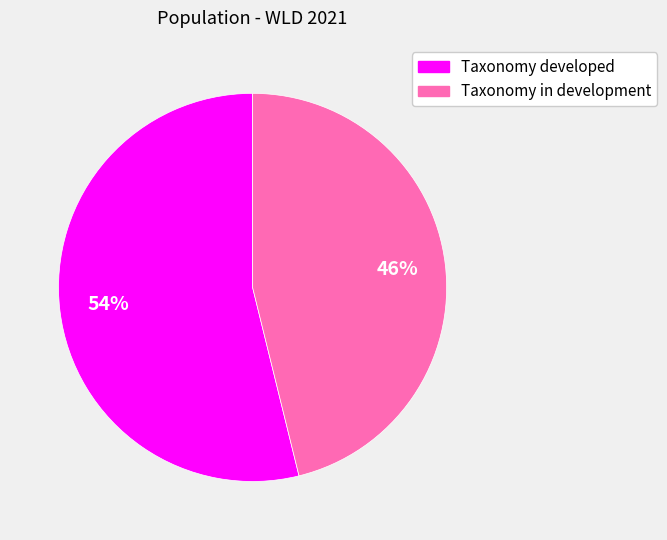

Which category accounts for the majority?

Taxonomy developed